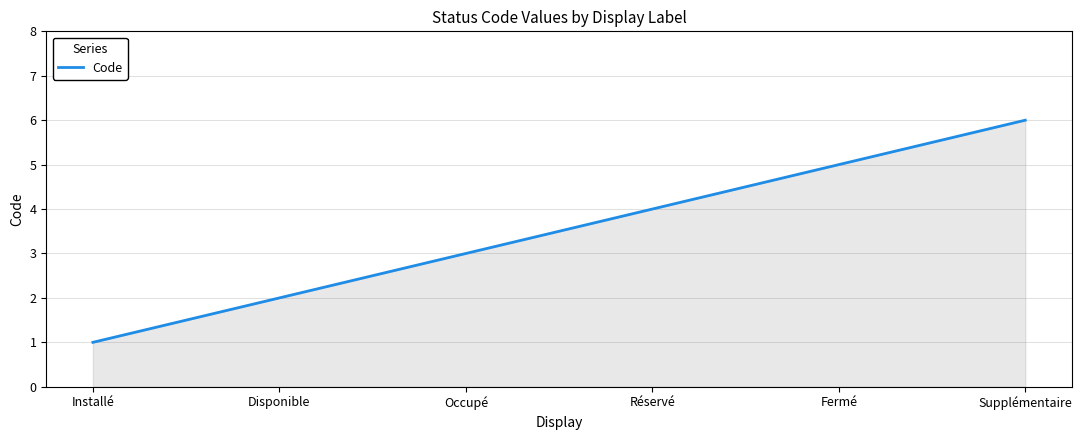

What is the change in value from Installé to Occupé?

+2